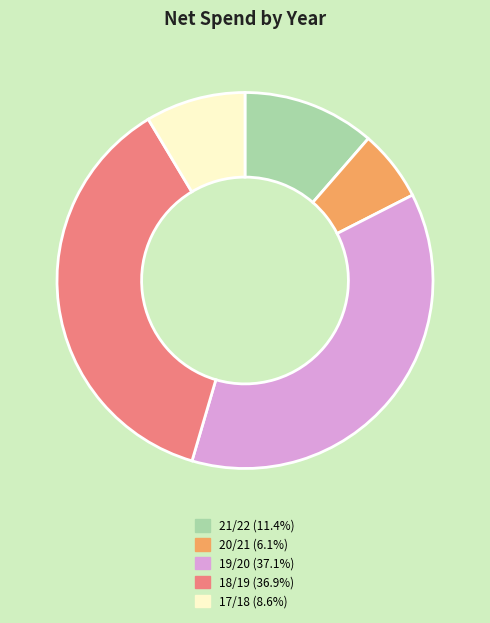

The 19/20 slice represents 37% of the pie. True or false?

True